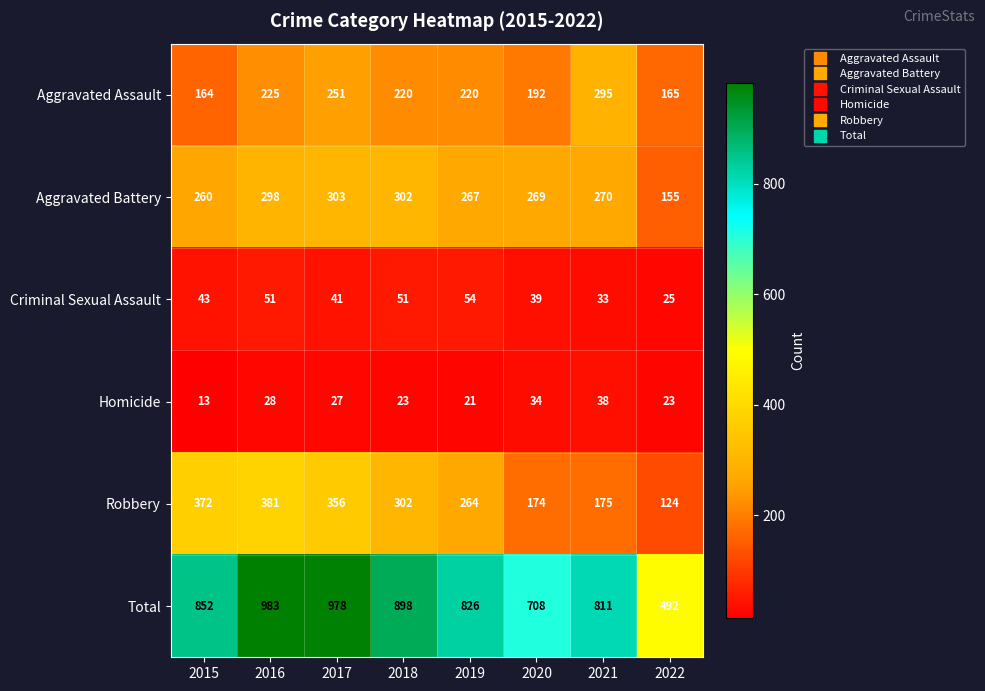

What is the lowest value of the Robbery series?

124